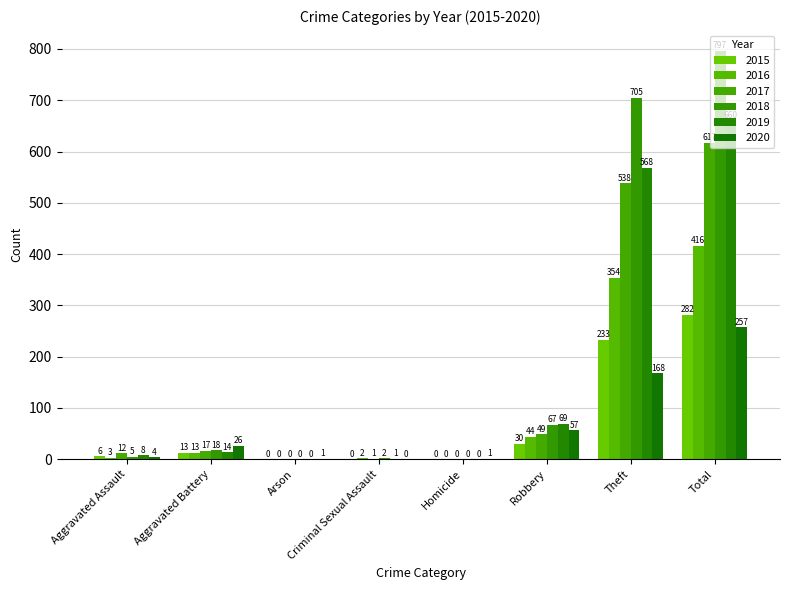

The 2016 series shows 2 at Criminal Sexual Assault. True or false?

True